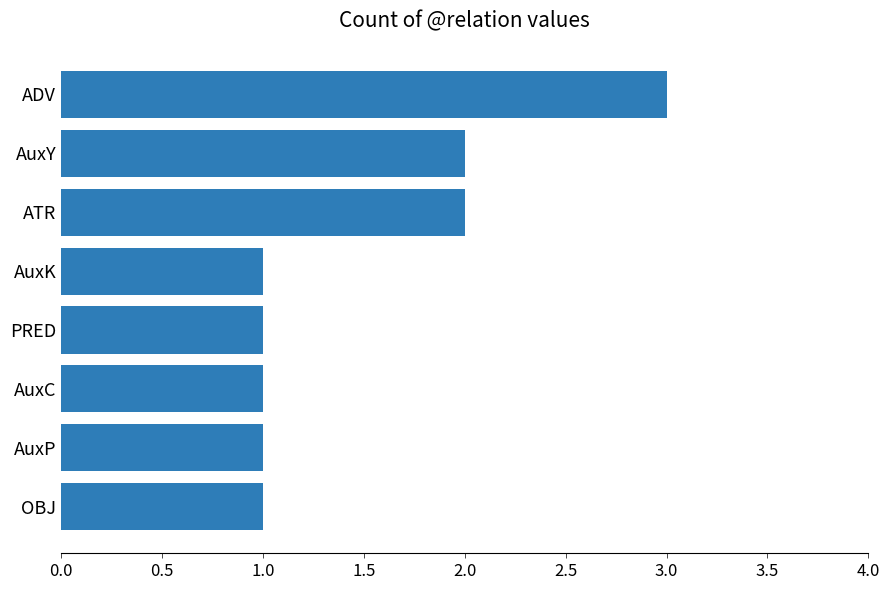

What is the greatest value displayed?

3